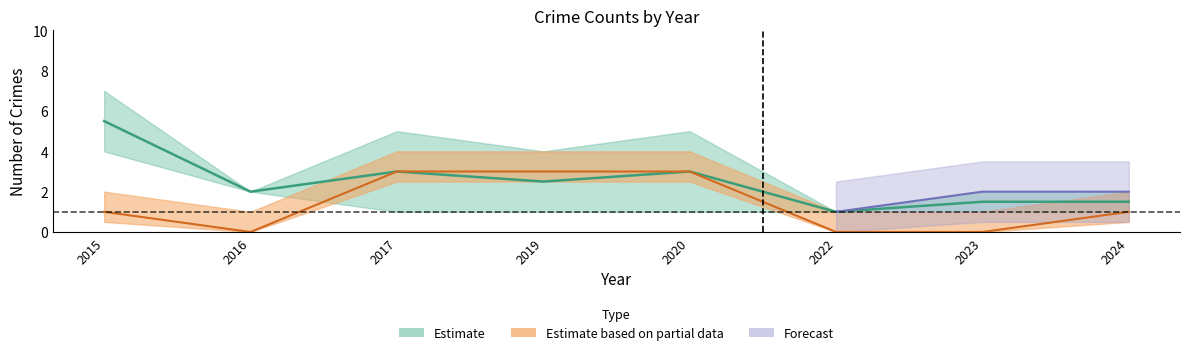

True or false: Total has a value of 4 at 2024.

False